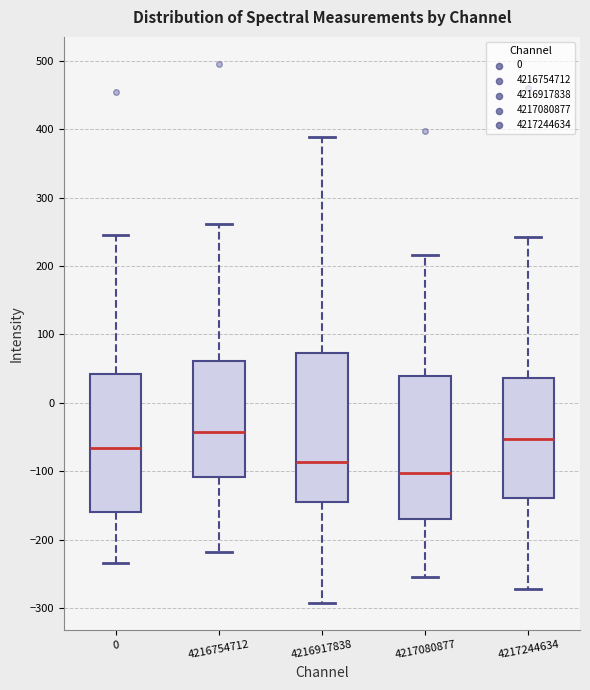

Where does the upper whisker of the box at x = 4216917838 end on the y-axis? The values are not printed on the chart, so give them approximately, as read against the axis.

390